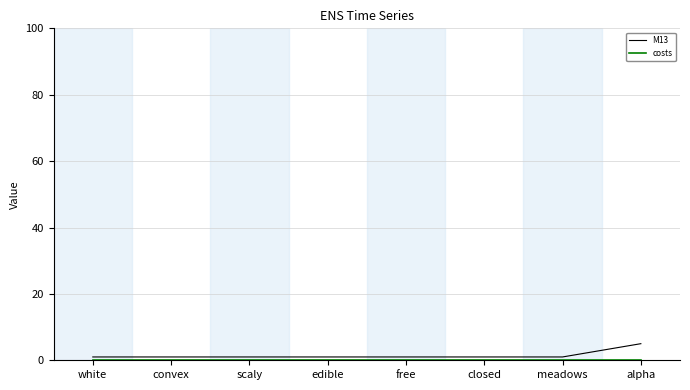

What is the spread (max minus min) of values at alpha?

5